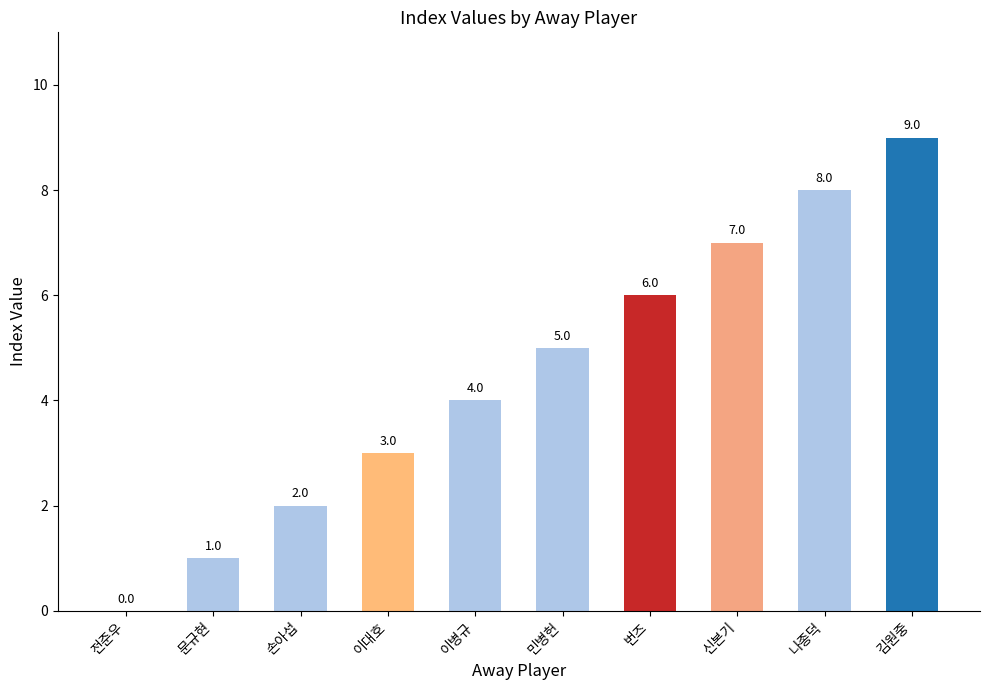

Are the bars grouped side by side (vs. stacked)?

No